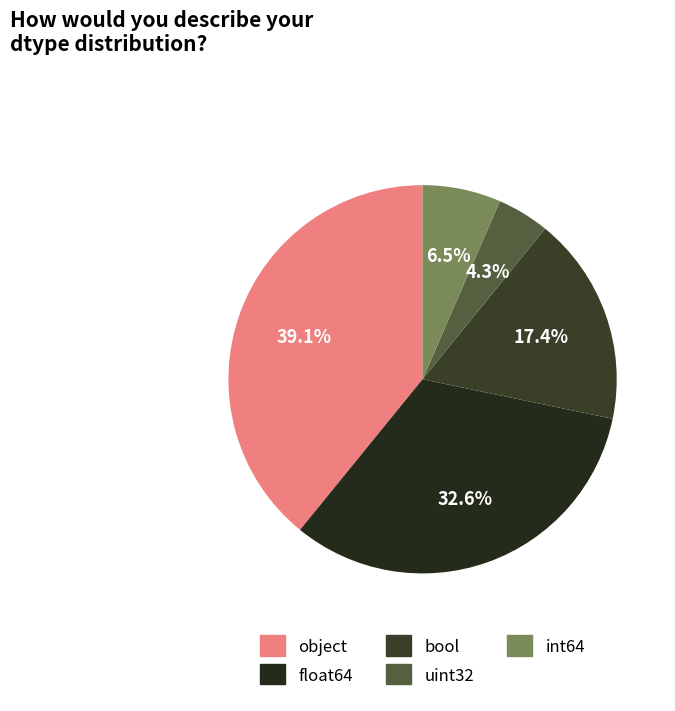

To the nearest percent, what is the difference between the float64 and bool slice percentages?

15%